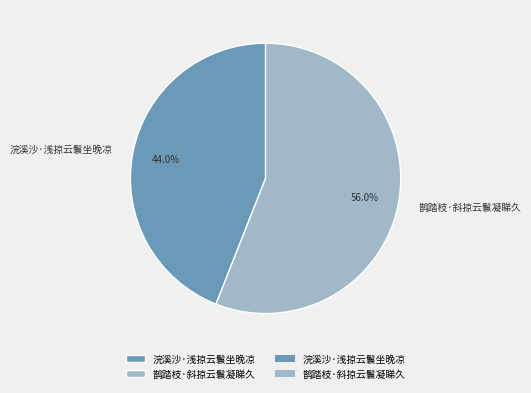

Count the number of slices in the pie.

2